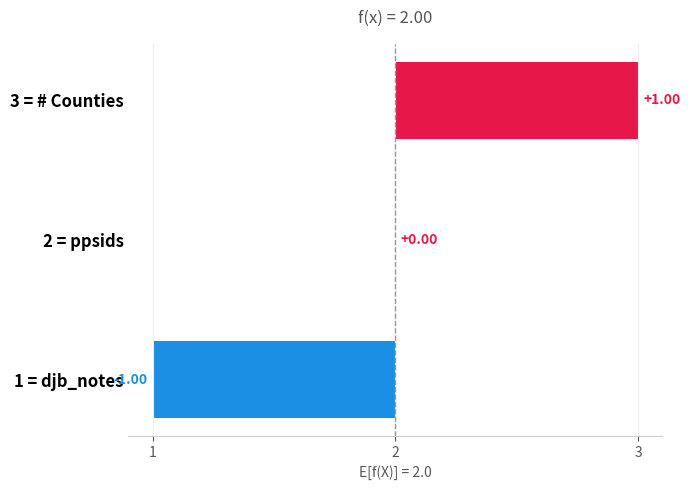

Which label corresponds to the smallest value in the chart?

1 = djb_notes